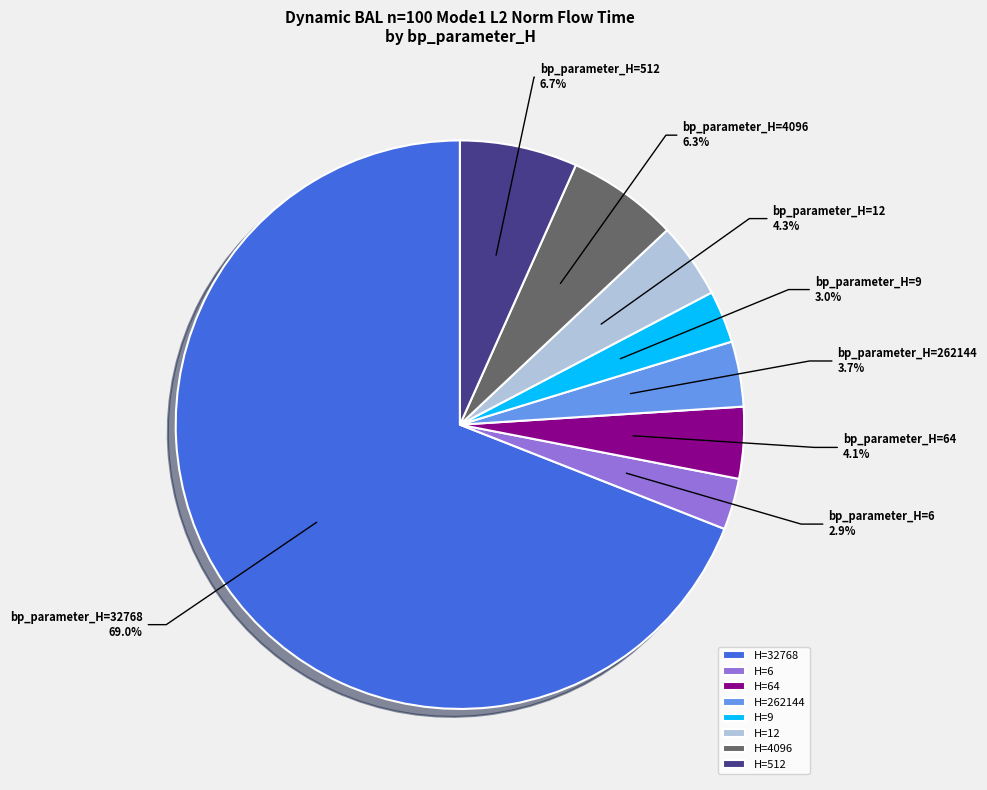

What is the total percentage of H=512 and H=9?

9.7%